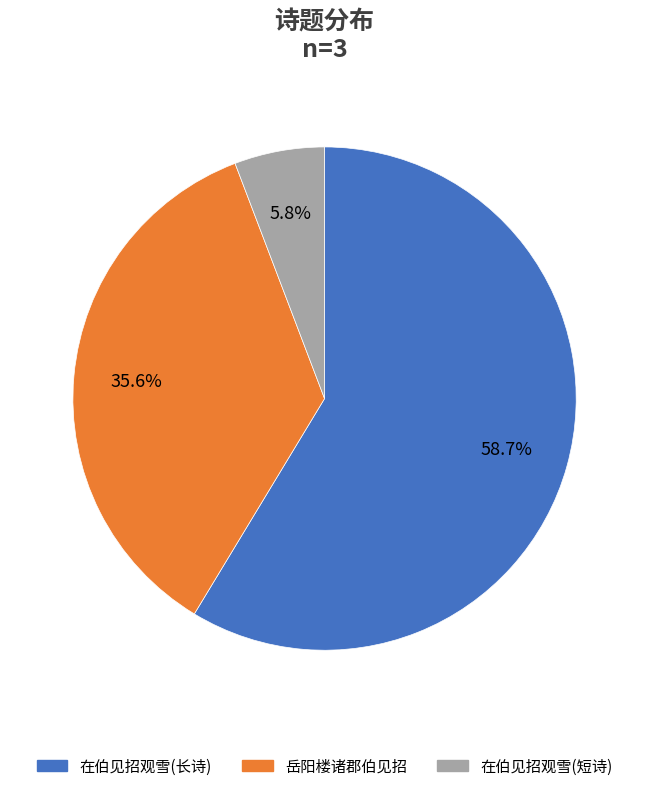

Is there any slice that represents more than half of the pie?

Yes